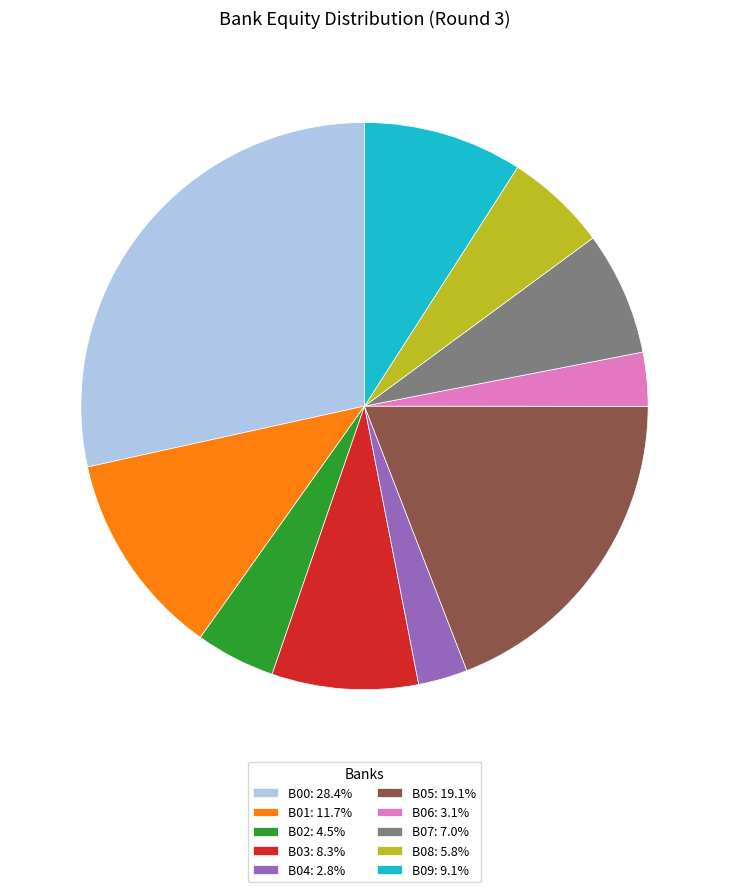

Does any single category account for the majority?

No